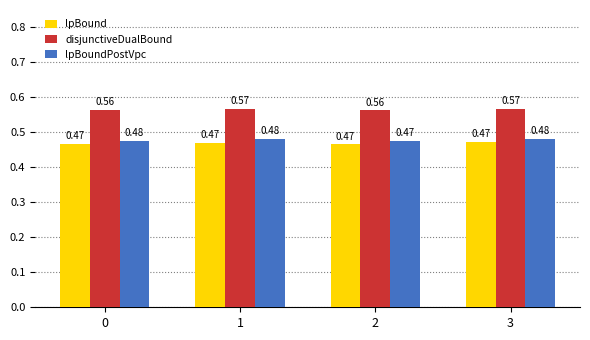

What is the sum of all disjunctiveDualBound values?

2.3